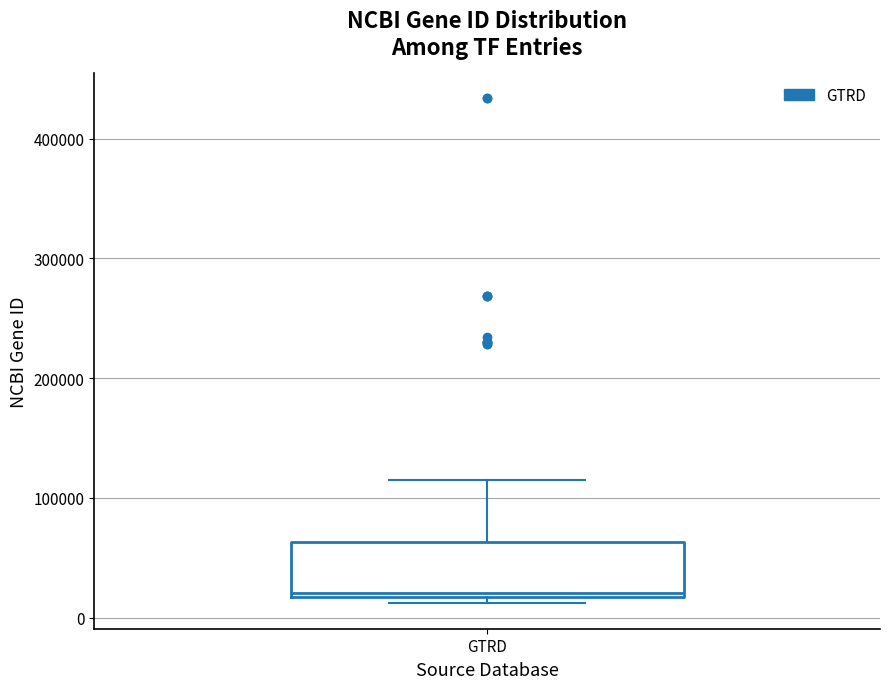

Transcribe this box plot: give where the median line is, the range the box spans, and where the two whiskers end, as read against the y-axis. The values are not printed on the chart, so give them approximately, as read against the axis.

median 20000 (just above the box's lower edge), box 20000 to 60000, whiskers 10000 to 110000